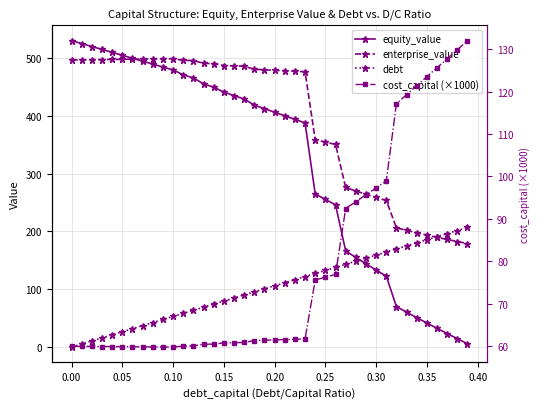

What is the value of the equity_value point at the 31st from the left?

133.2